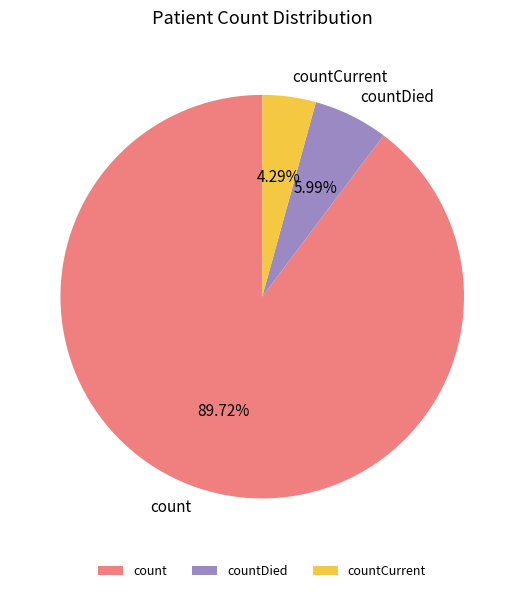

How much of the chart is everything except countDied?

94.0%